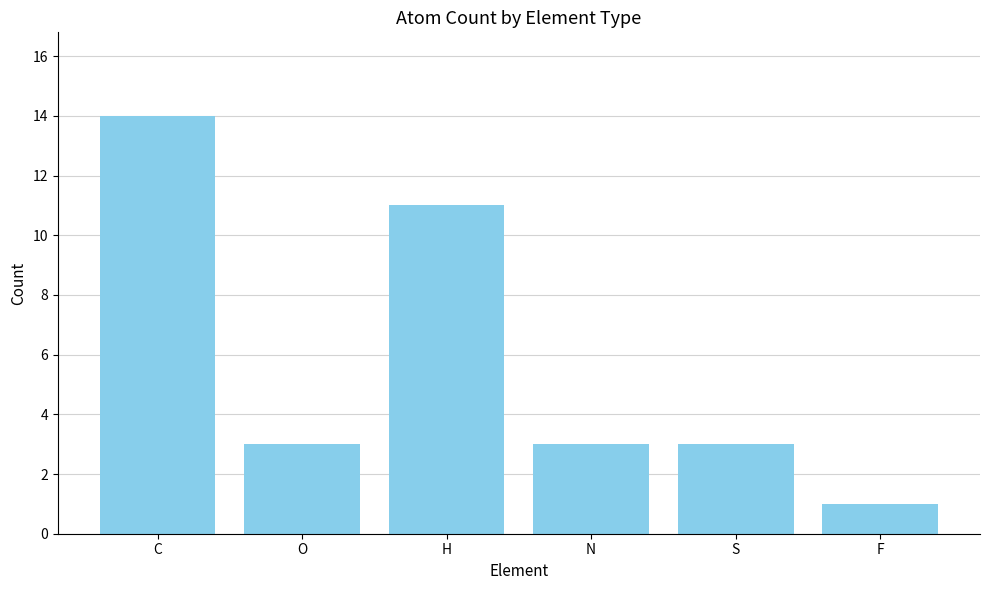

Reading right to left, transcribe all the data shown in this chart.

F=1	S=3	N=3	H=11	O=3	C=14